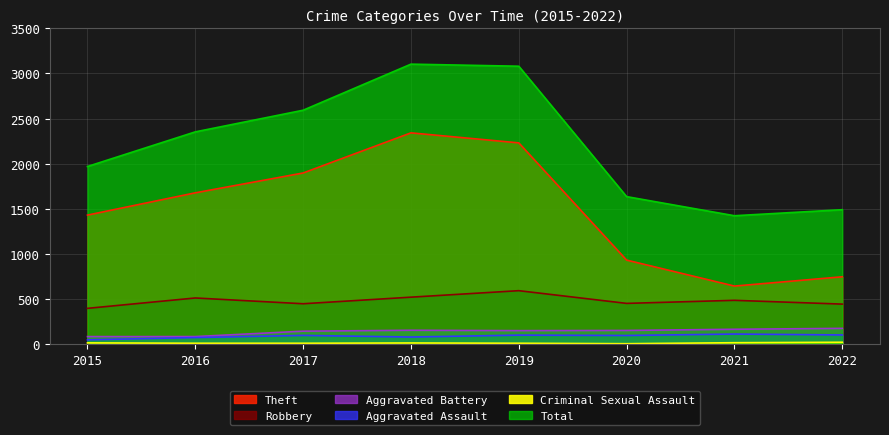

True or false: Robbery and Total cross at least once.

False